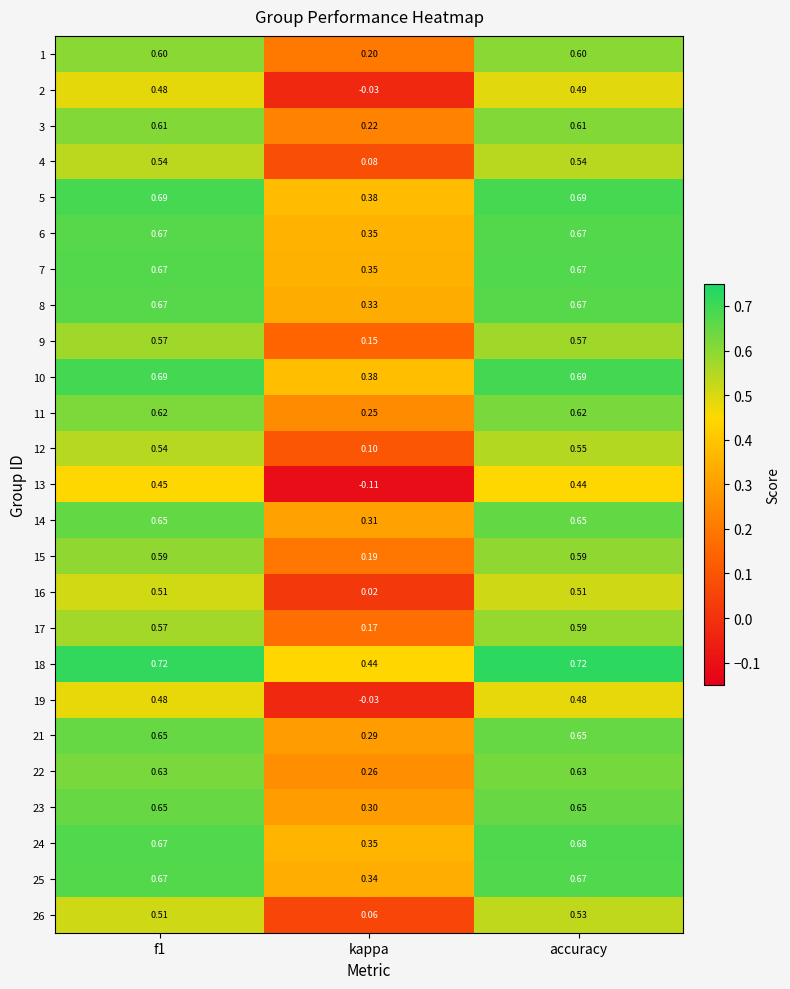

At which category does the chart reach its minimum across all series?

kappa